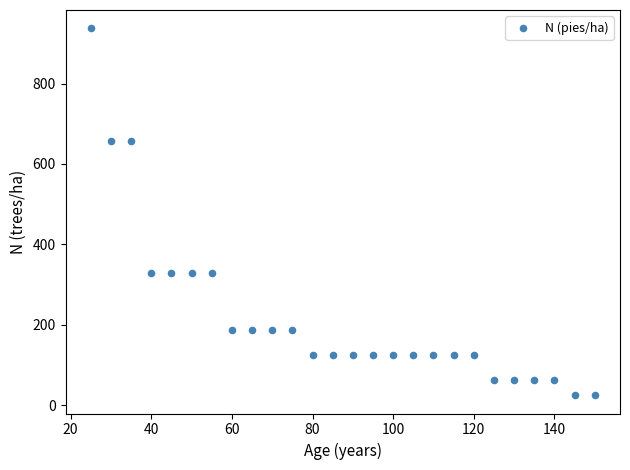

What is the range of Y values (max minus min)?

912.2